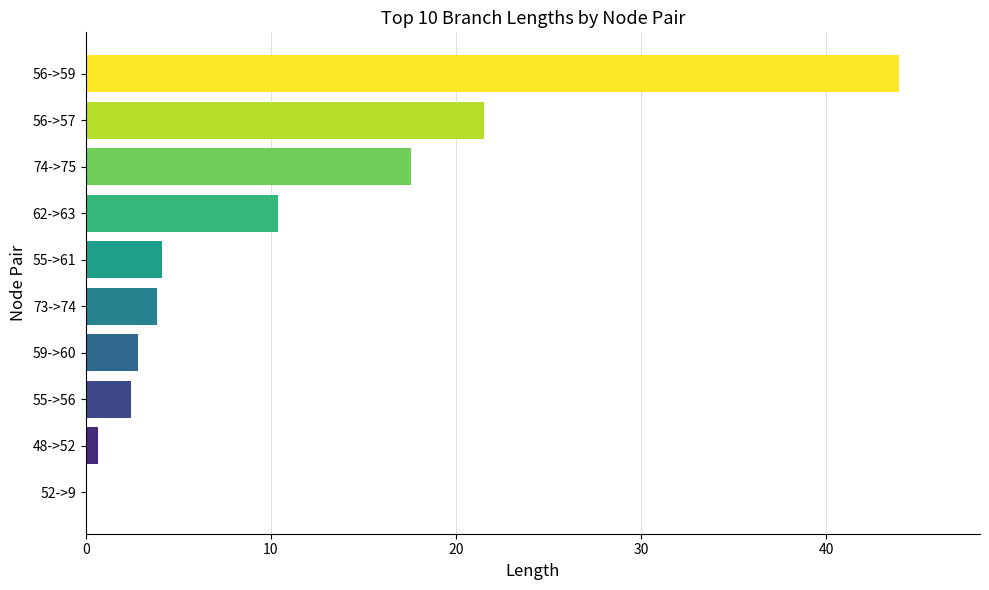

Is it true that the value at 55->56 is 2.4?

True